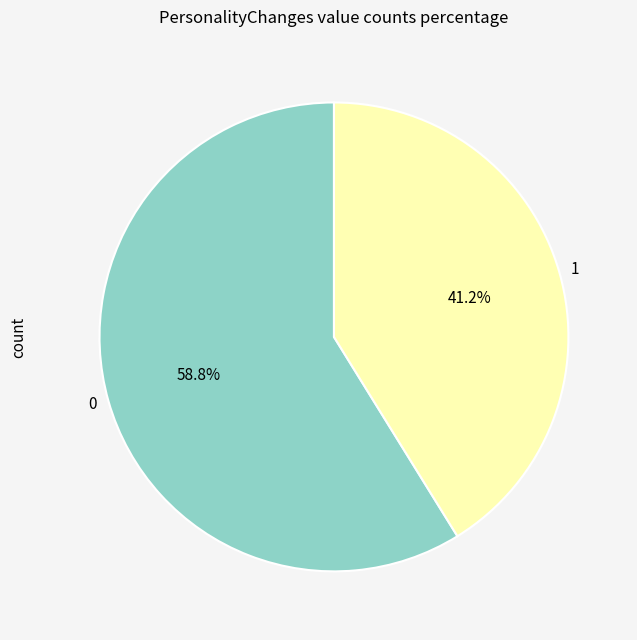

How many slices are in this pie chart?

2